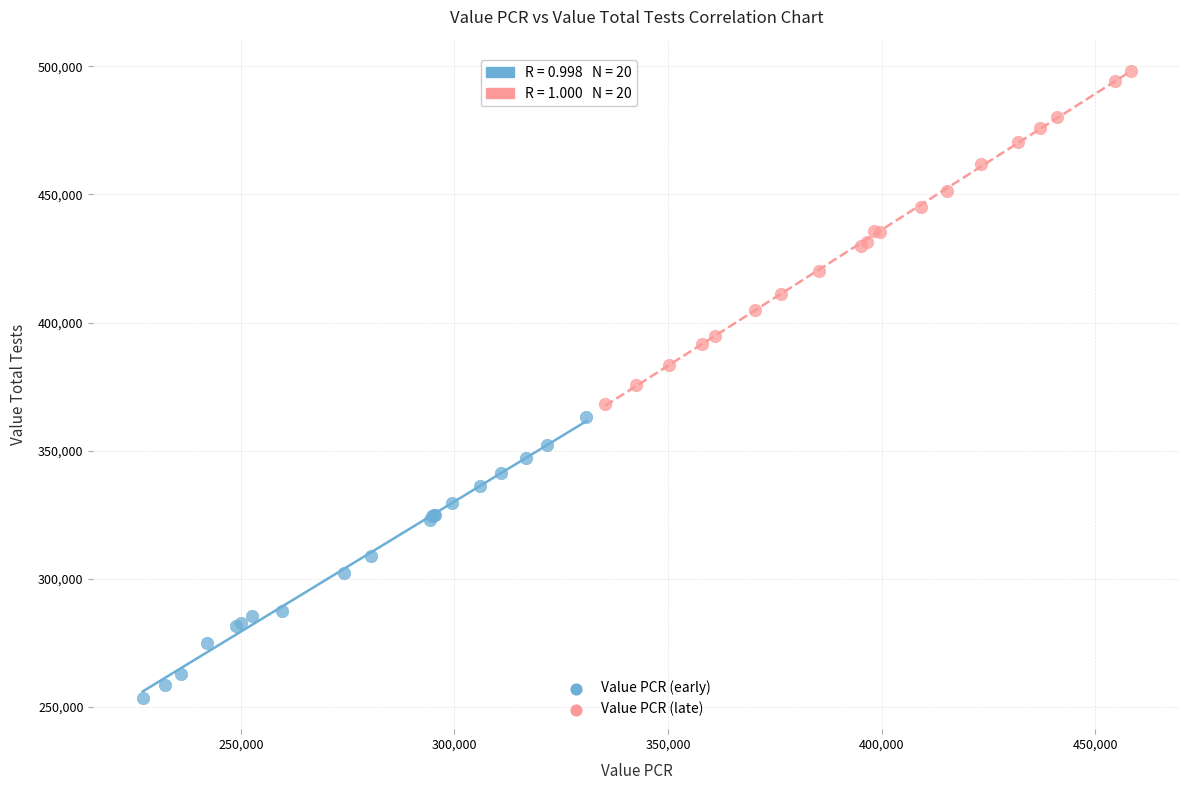

What are all the series names shown in the legend?

Value PCR (early), Value PCR (late)